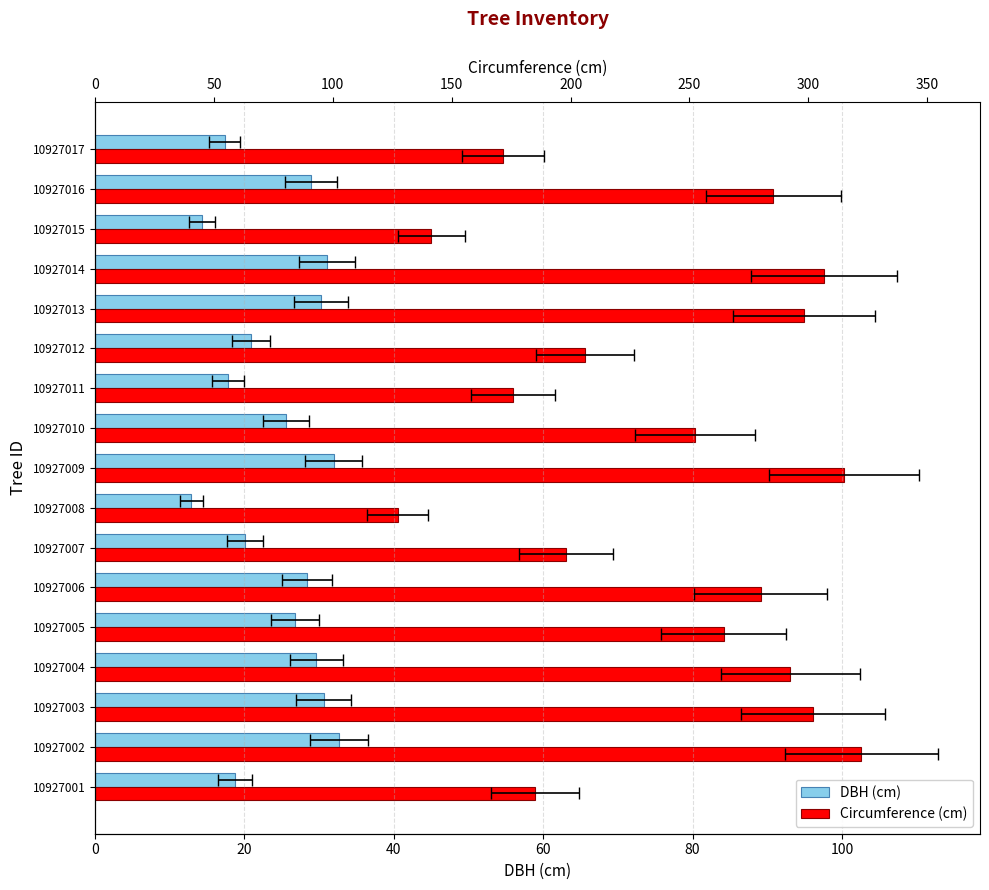

What position from the left is 13?

14